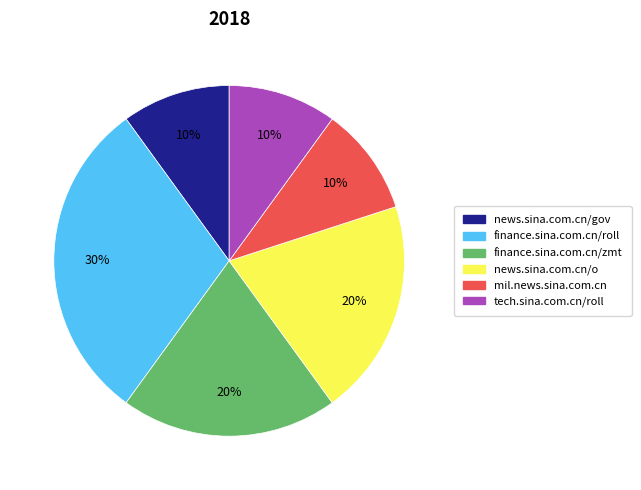

Is there any slice that represents more than half of the pie?

No